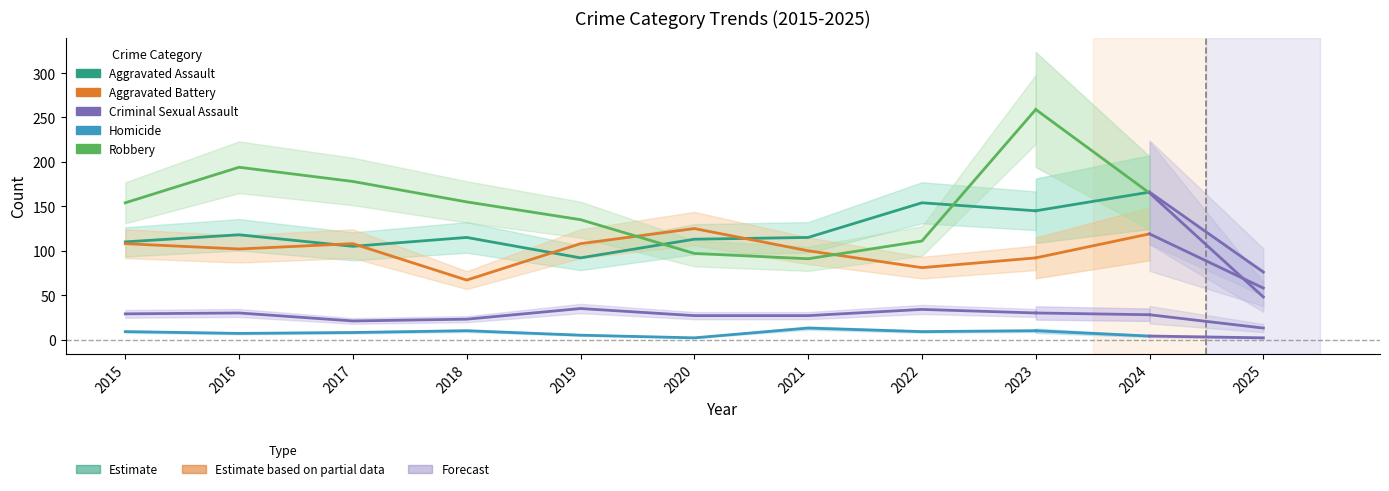

Is it true that Aggravated Battery equals 102 at 2016?

True